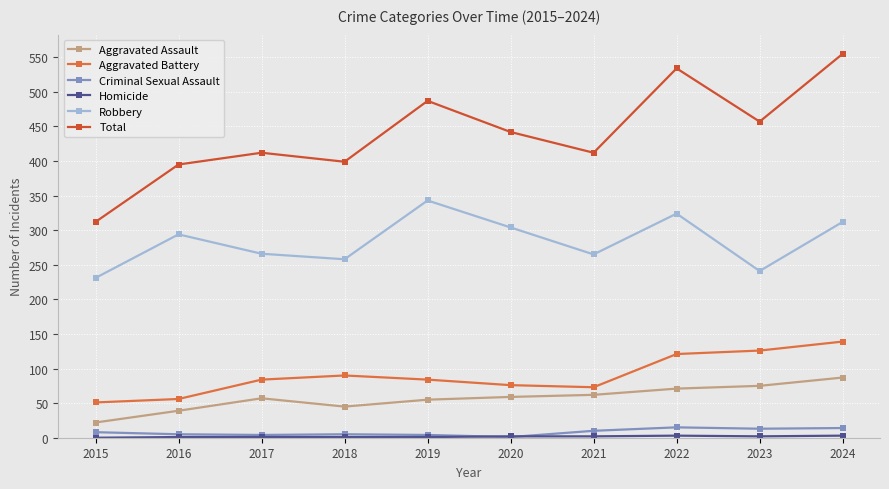

Read the Aggravated Battery value at 2024.

139